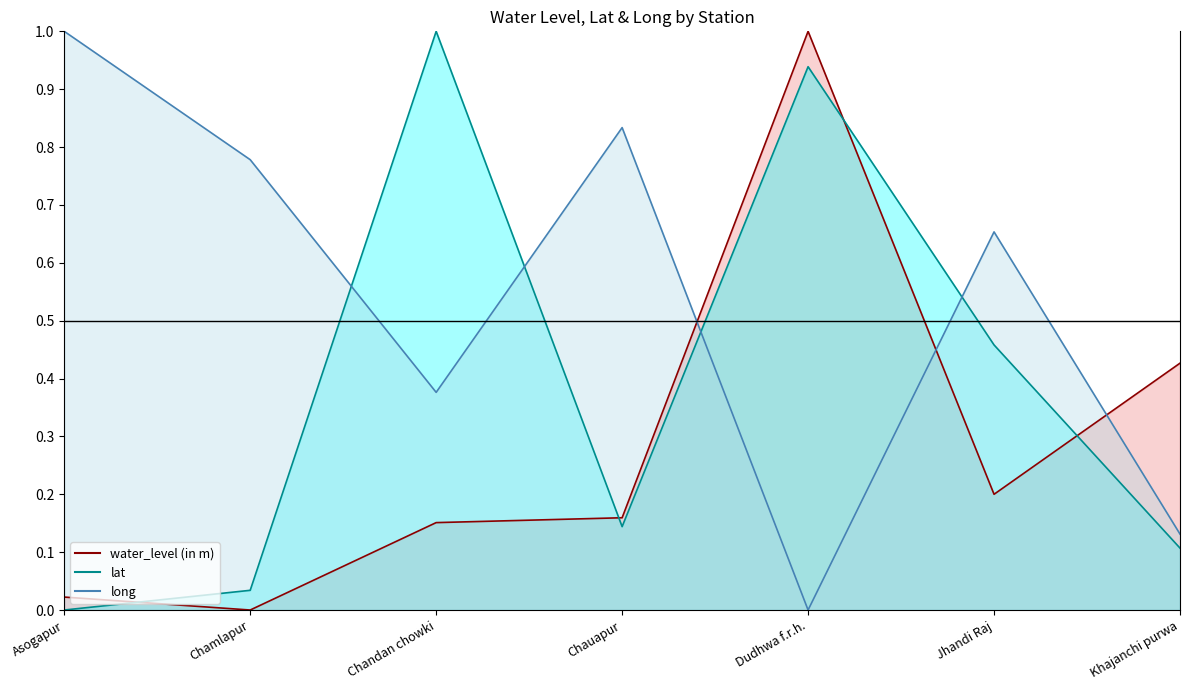

What is the difference between the maximum and second lowest values in the water_level (in m) line series?

1.0